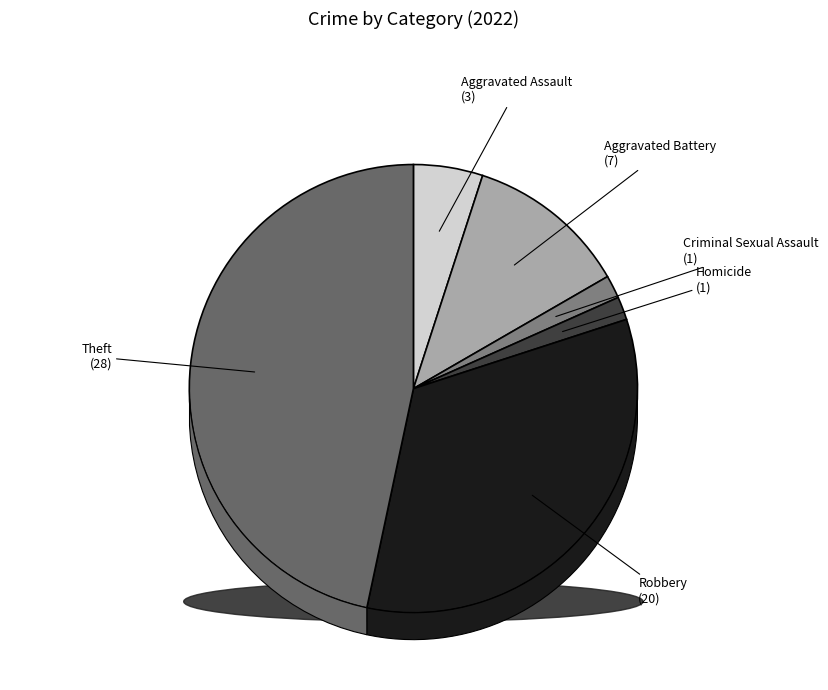

Is it true that Homicide is 1% of the pie?

False